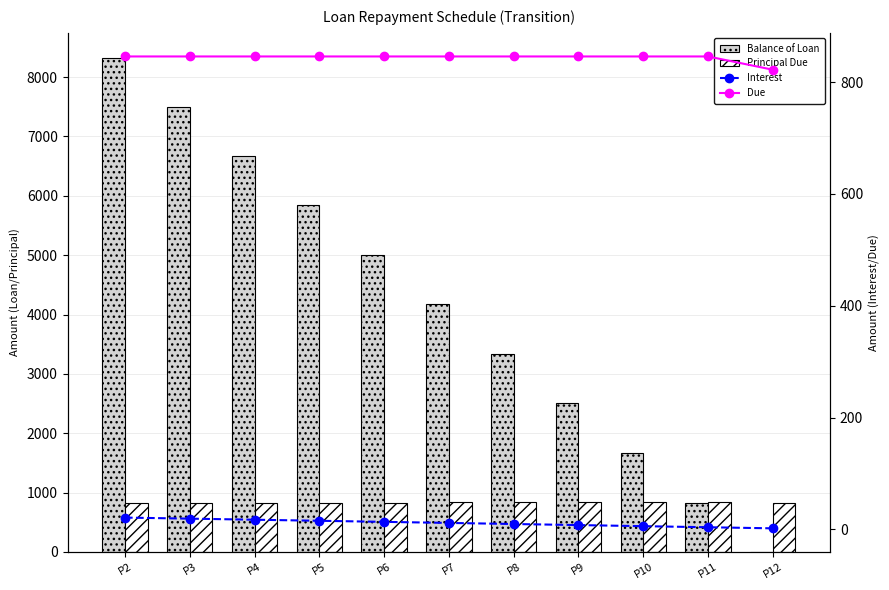

What are all the series names shown in the legend?

Balance of Loan, Principal Due, Interest, Due